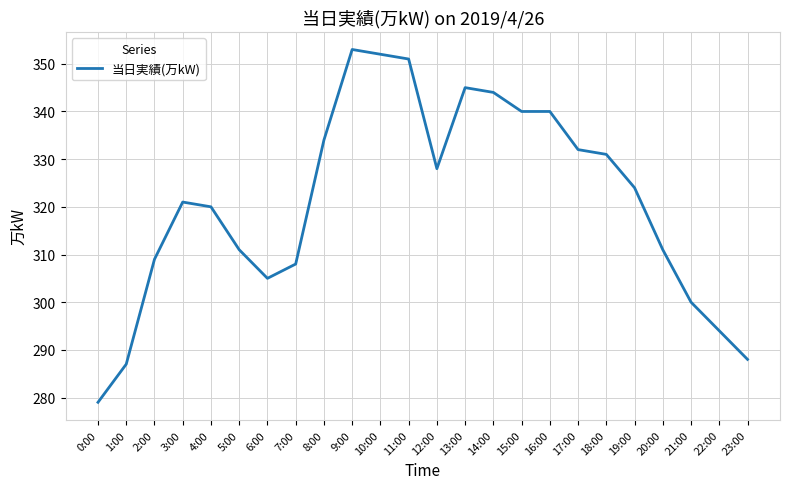

How many categories are shown in the chart?

24